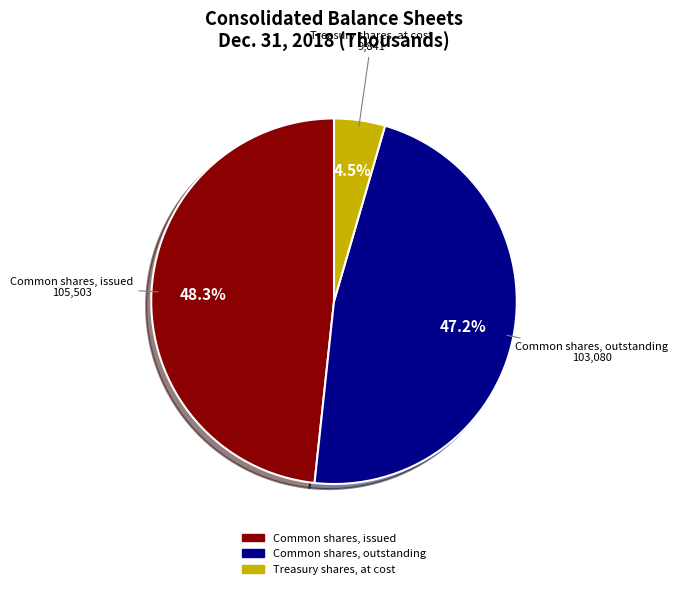

To the nearest percent, what is the average slice percentage?

33%